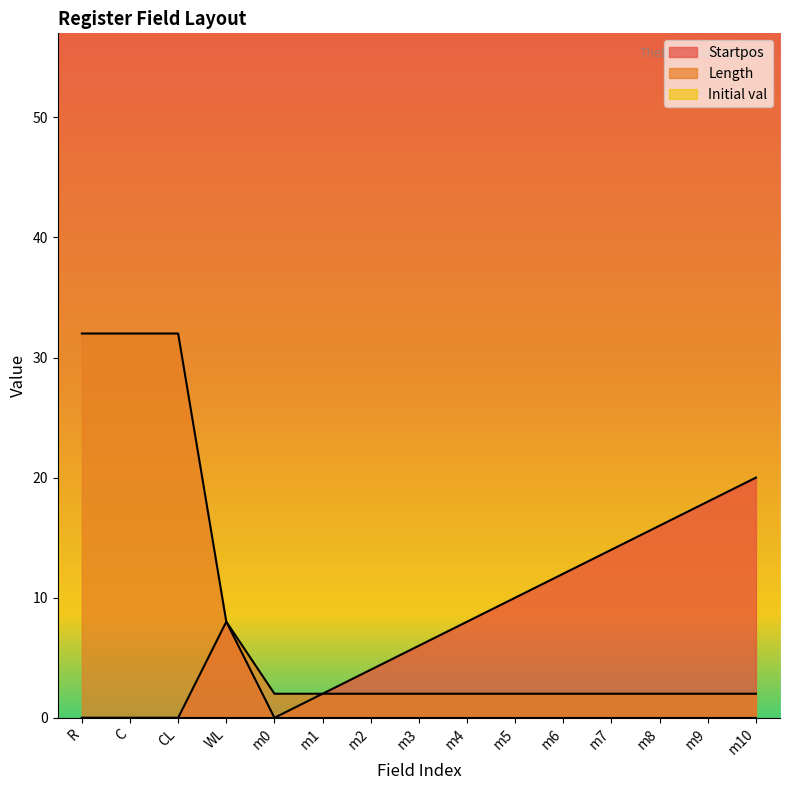

At which label is Length closest to 17?

WL